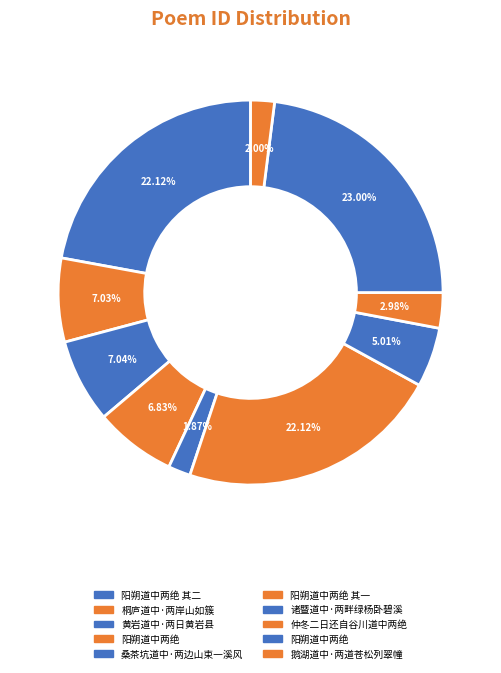

How many slices are in this pie chart?

10